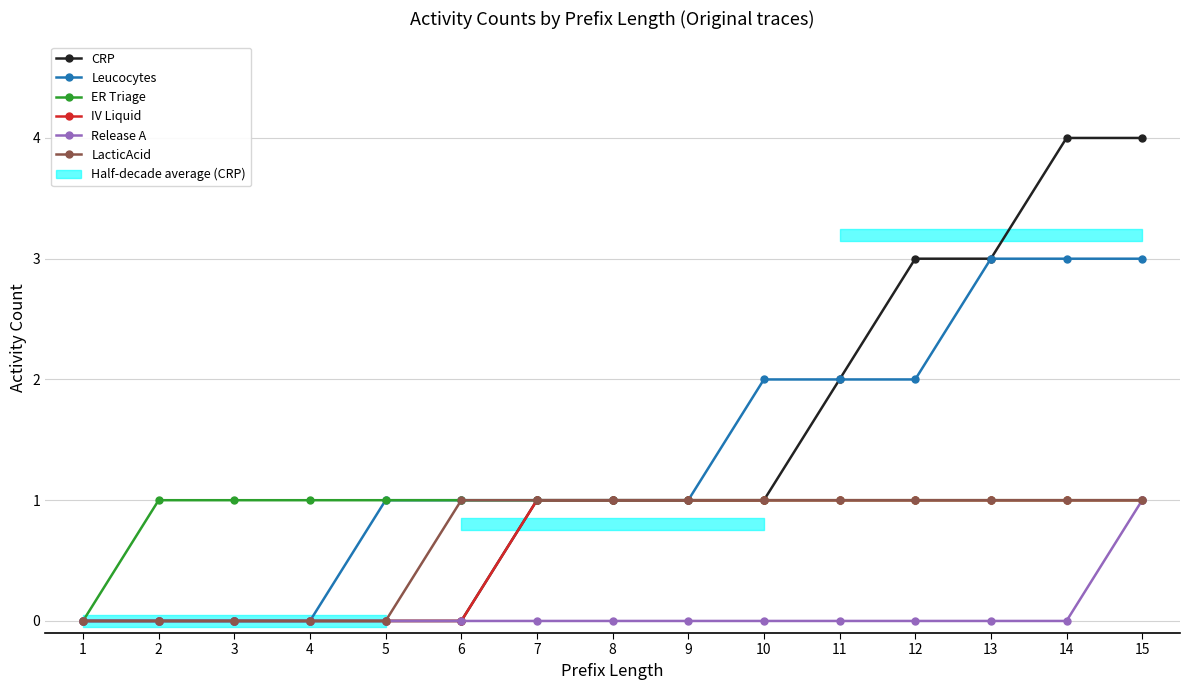

How many values in ER Triage are above zero?

14